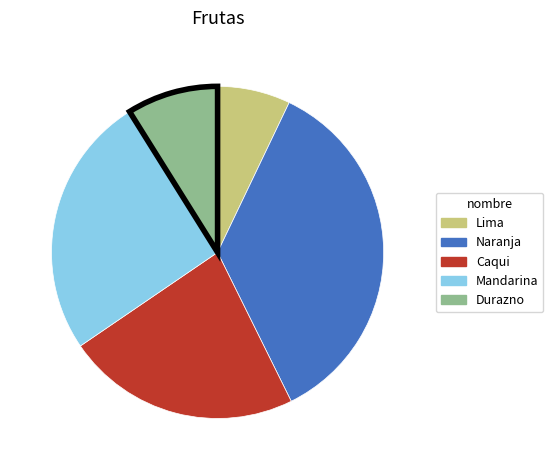

Approximately how many times larger is the value at Caqui compared to Naranja?

0.6